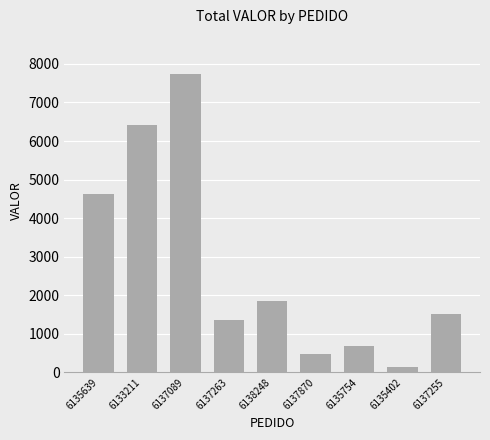

Where is the data nearest to the value 3937?

6135639